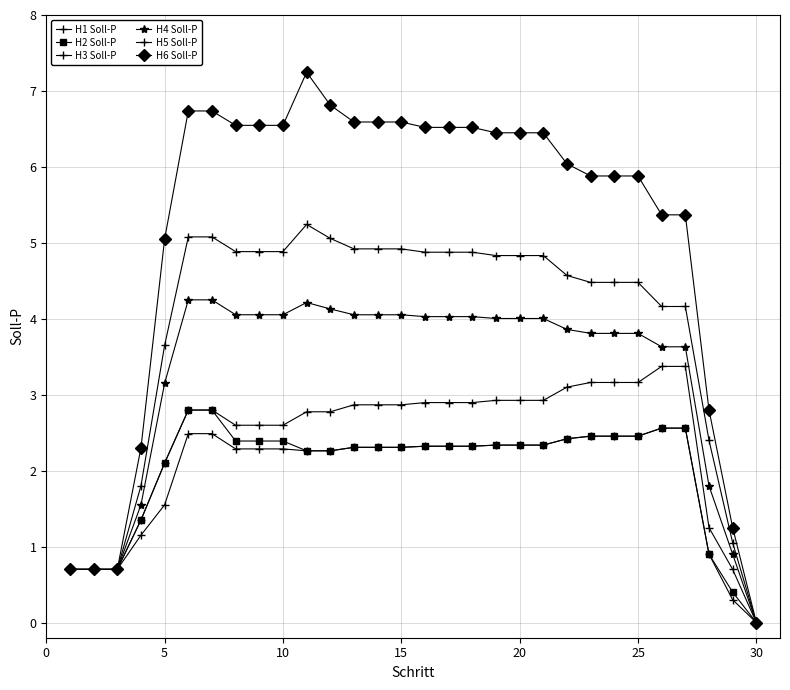

How many lines are shown in the chart?

6